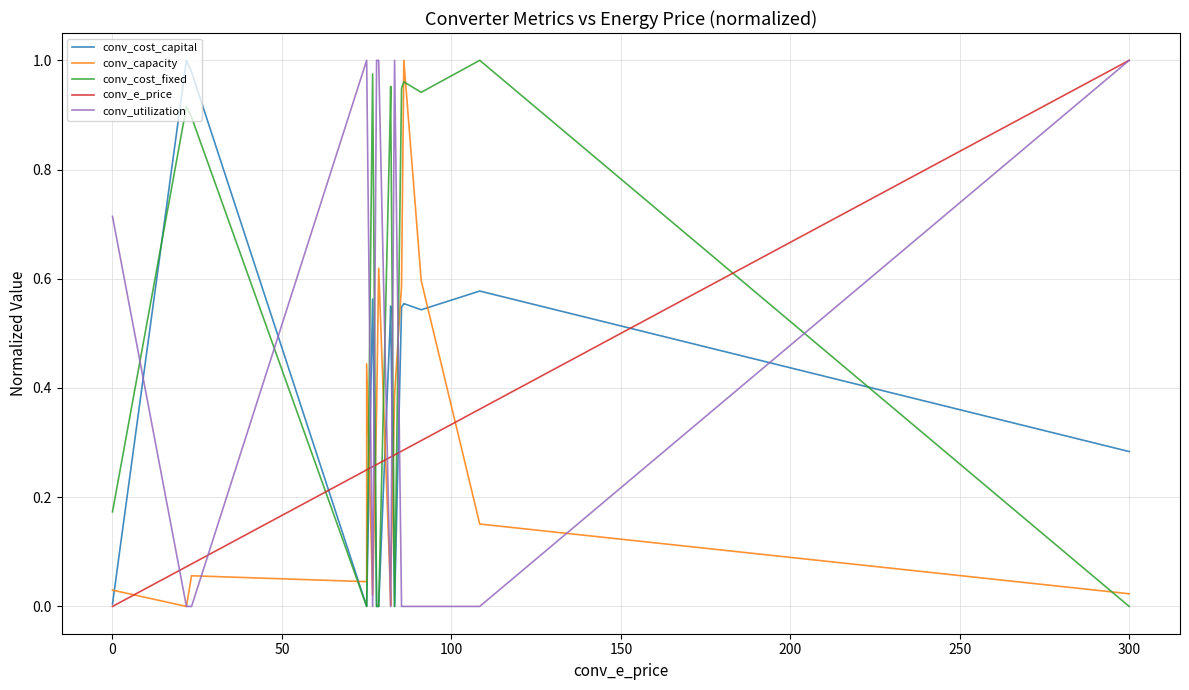

True or false: conv_cost_fixed has a value of 0.0 at 300.

True